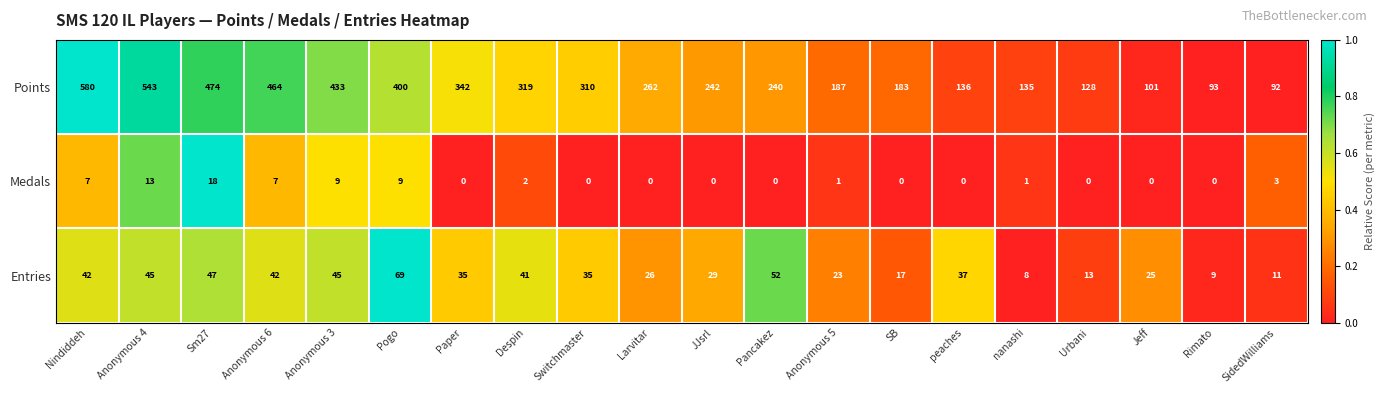

What is the total value across all series at Jeff?

126